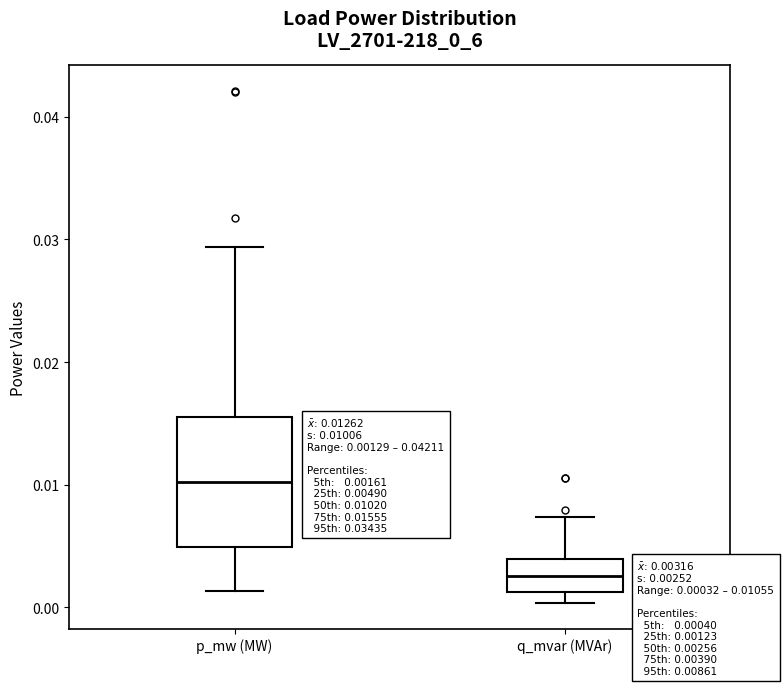

Comparing the boxes themselves (not the whiskers), which one is the tallest?

p_mw (MW)